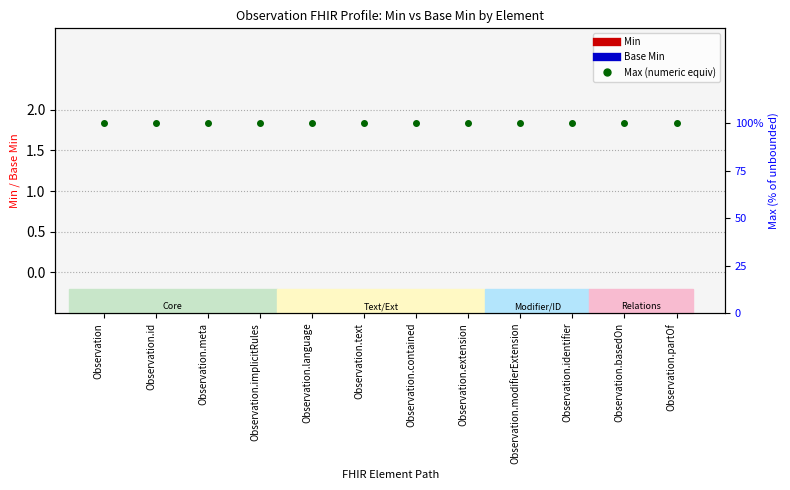

Reading left to right, what are all the values shown in this chart?

Min: 0	0	0	0	0	0	0	0	0	0	0	0
Base Min: 0	0	0	0	0	0	0	0	0	0	0	0
Max (numeric equiv): 100	100	100	100	100	100	100	100	100	100	100	100